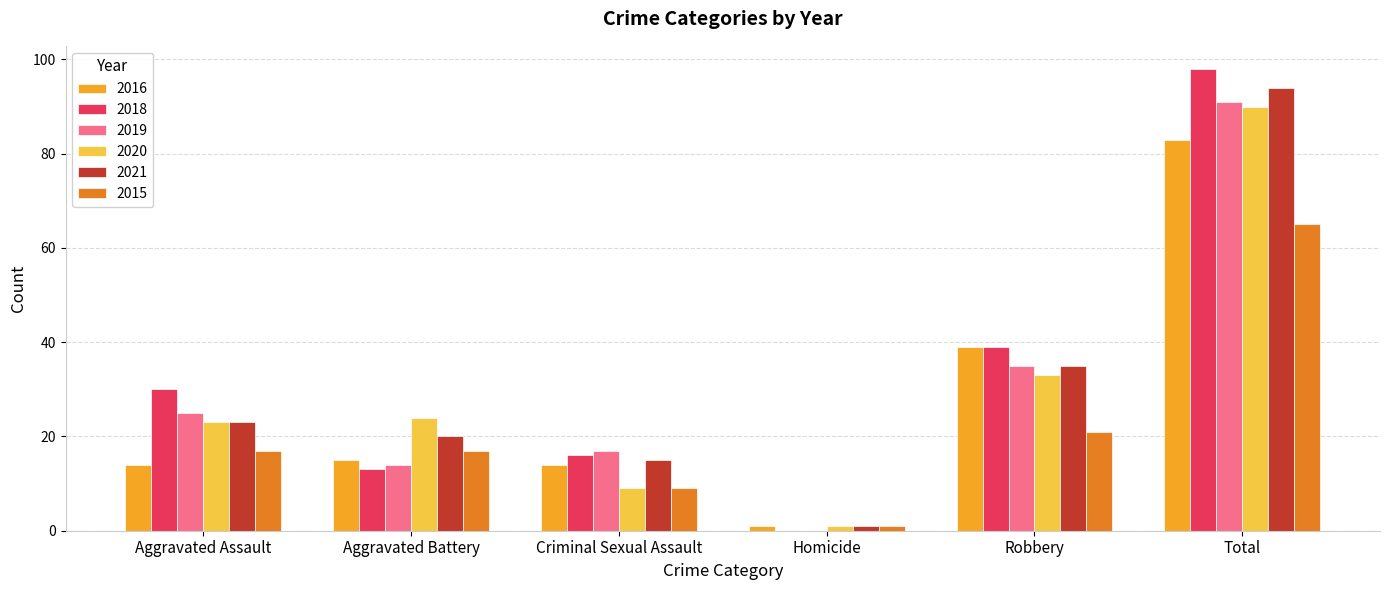

The value of 2020 at Robbery is 47. True or false?

False